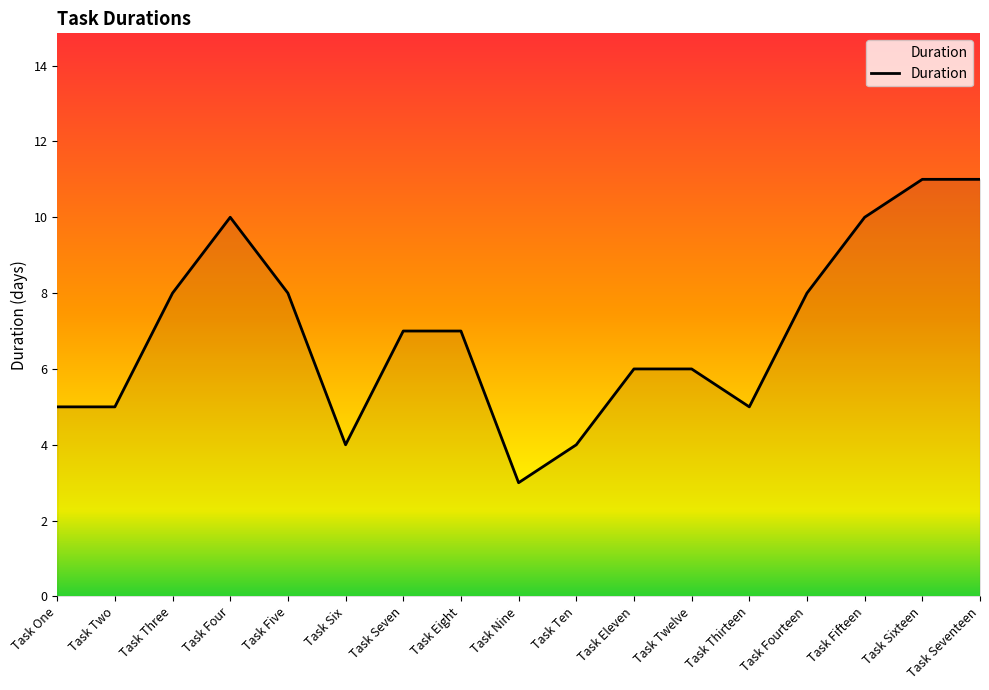

What is the difference between the maximum and minimum values?

8